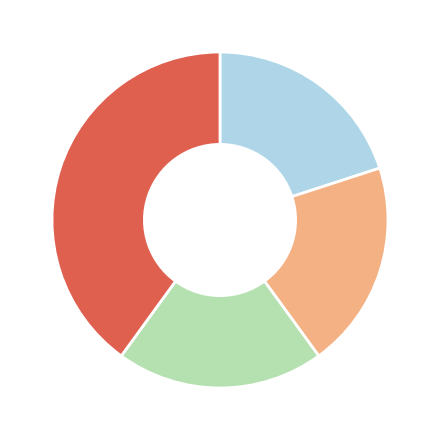

Is there a majority slice in this chart?

No